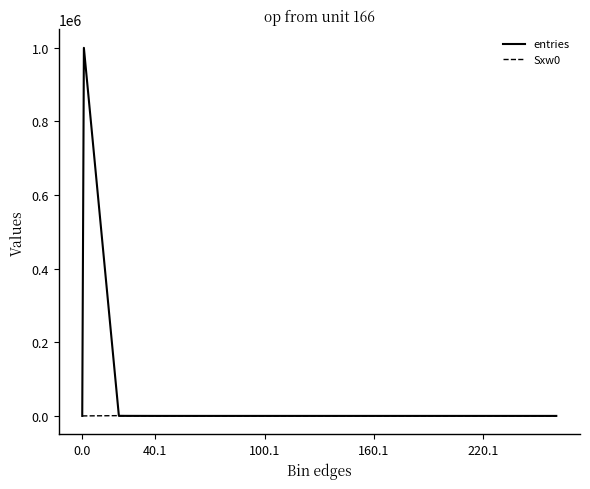

What are all the series names shown in the legend?

entries, Sxw0